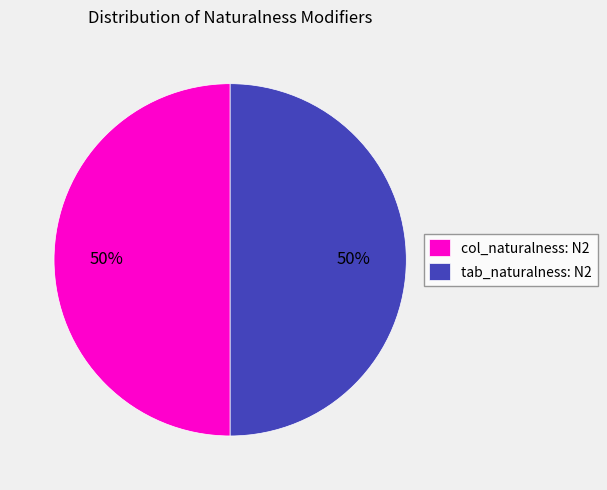

The col_naturalness: N2 slice represents 63% of the pie. True or false?

False